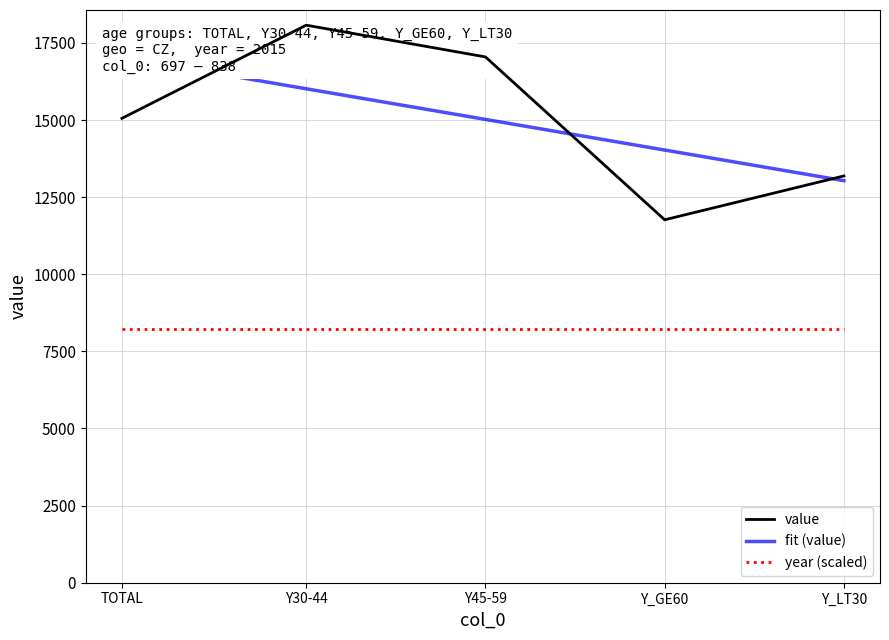

What is the value of the 3rd point from the left?

17046